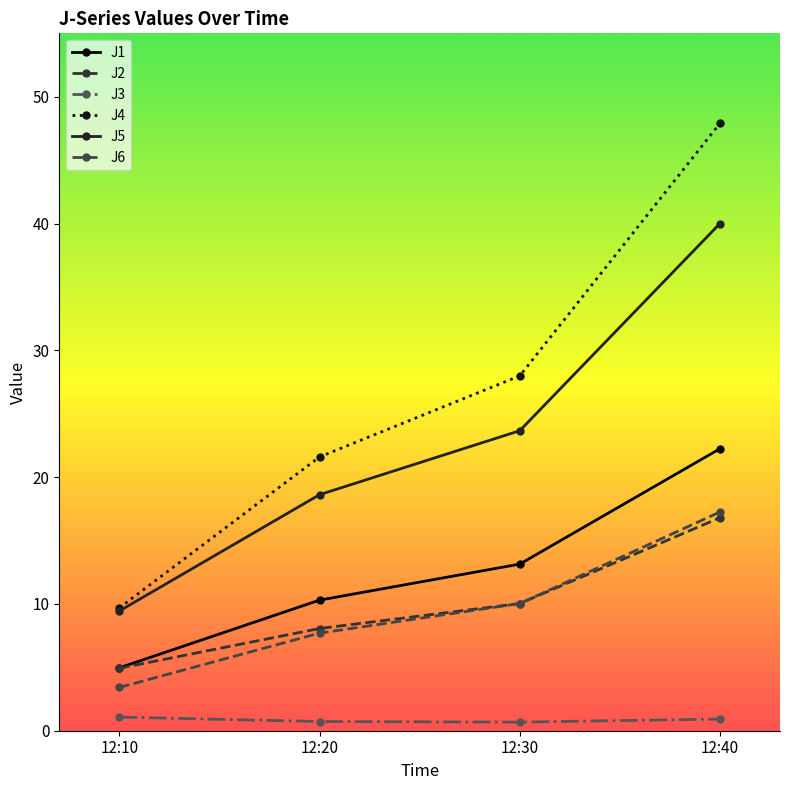

Is it true that J6 equals 7.7 at 12:20?

True